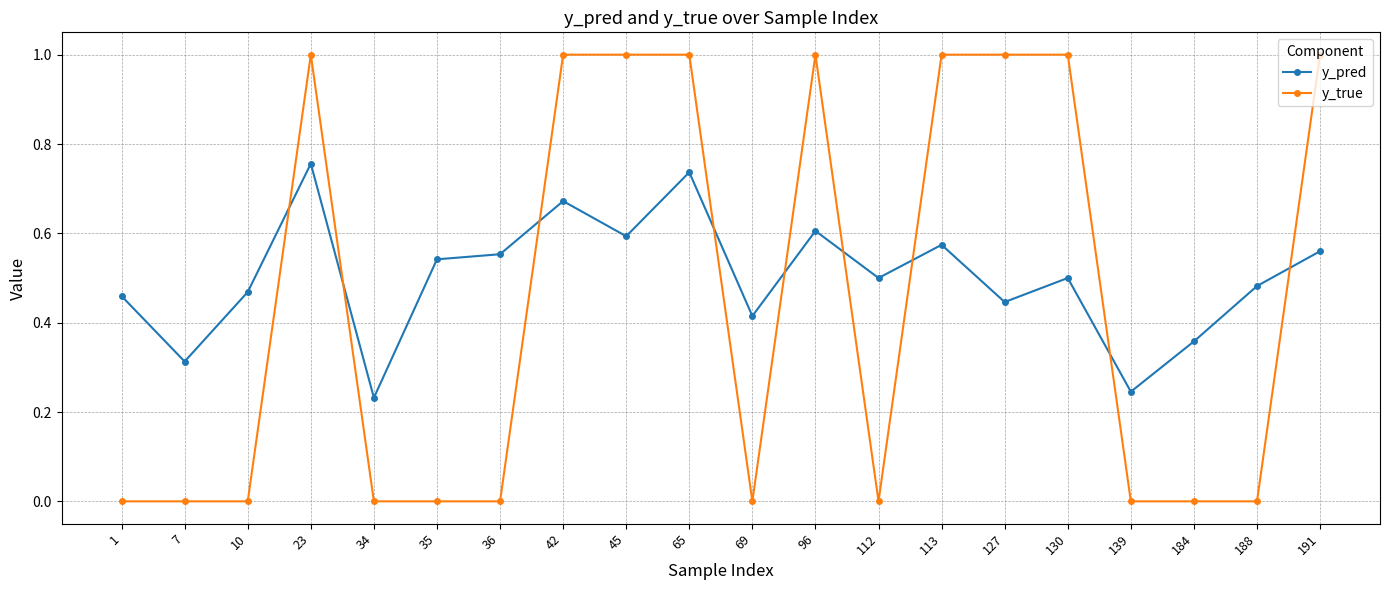

At how many categories does at least one series exceed 0?

20